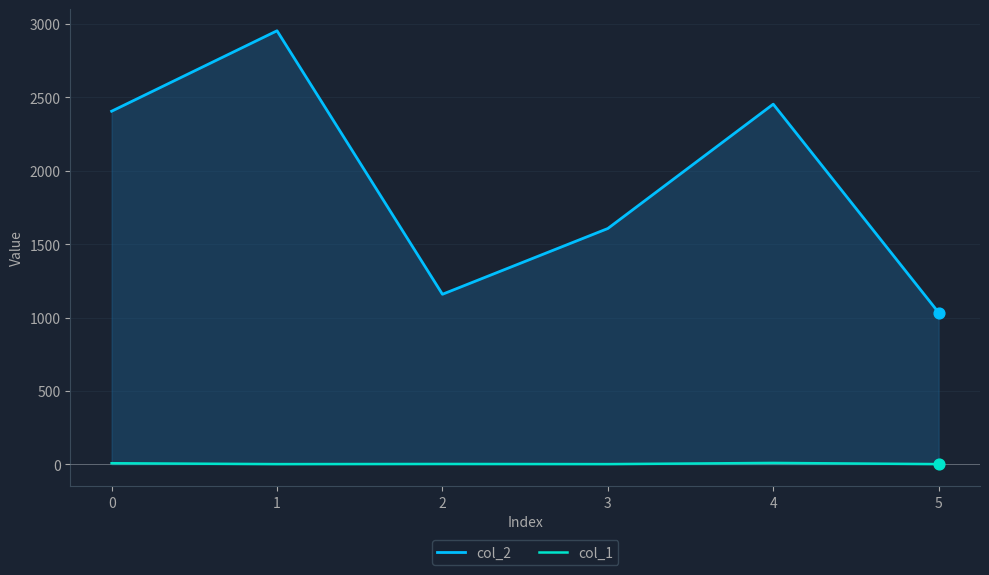

Which series has the widest spread of Y values?

col_2